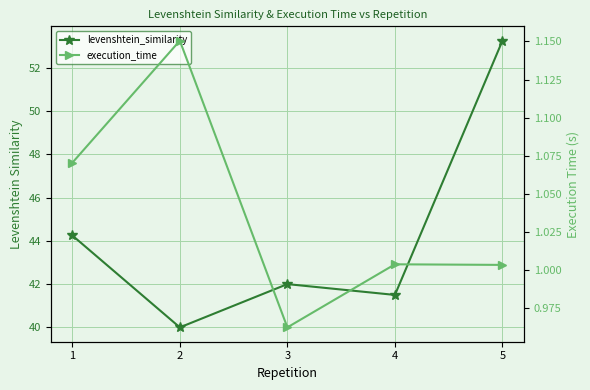

What is the difference between the highest and lowest values at 2?

38.8